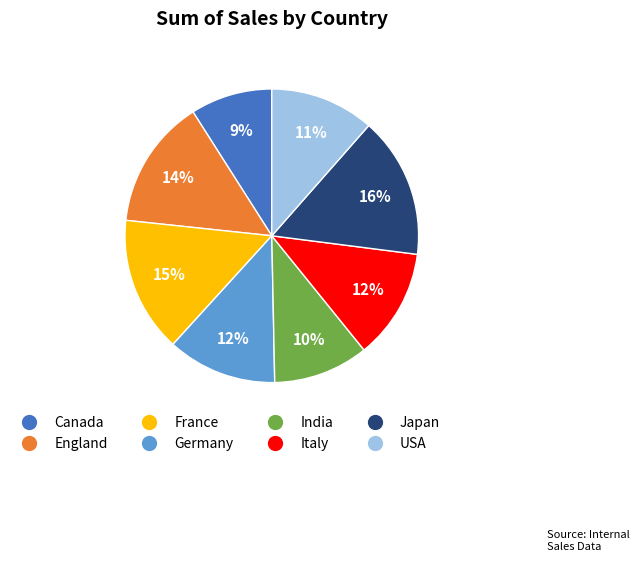

True or false: England accounts for 14% of the total.

True